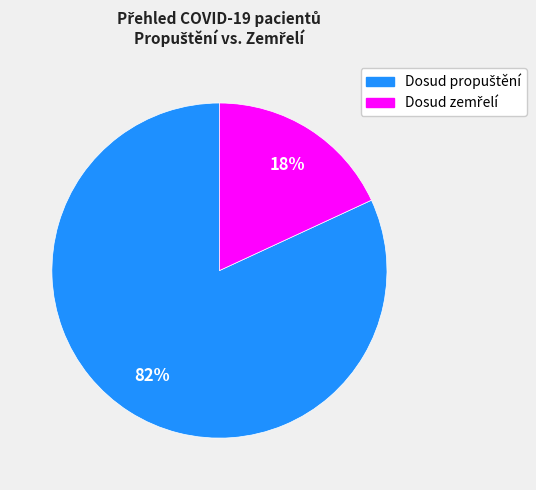

To the nearest percent, what is the average slice percentage?

50%